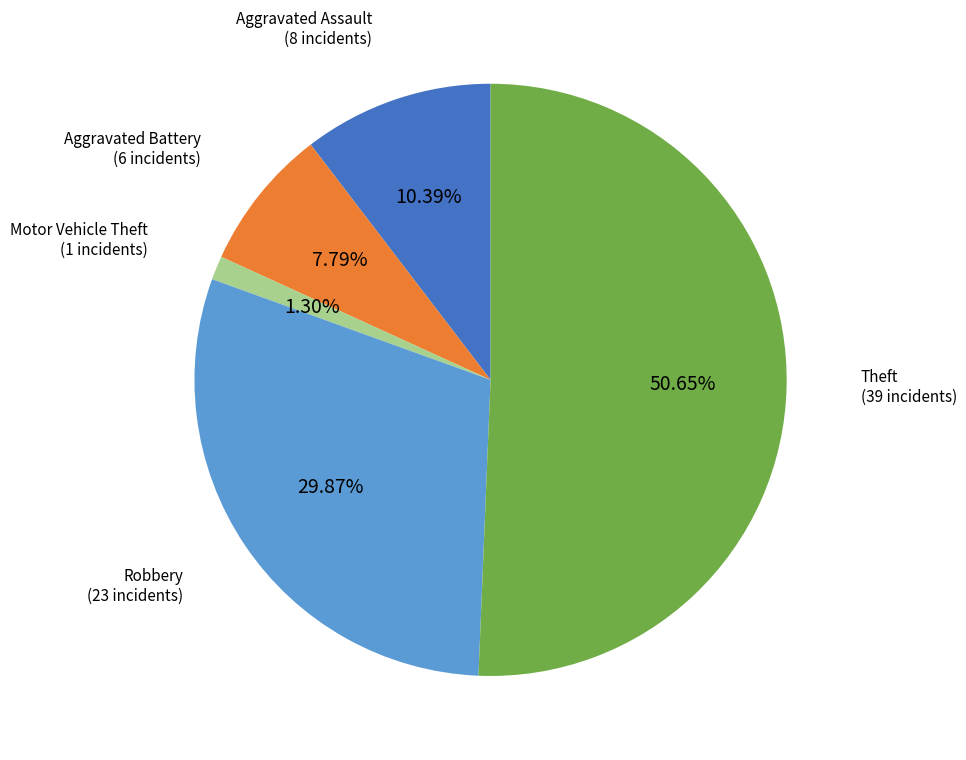

Count the number of slices in the pie.

5